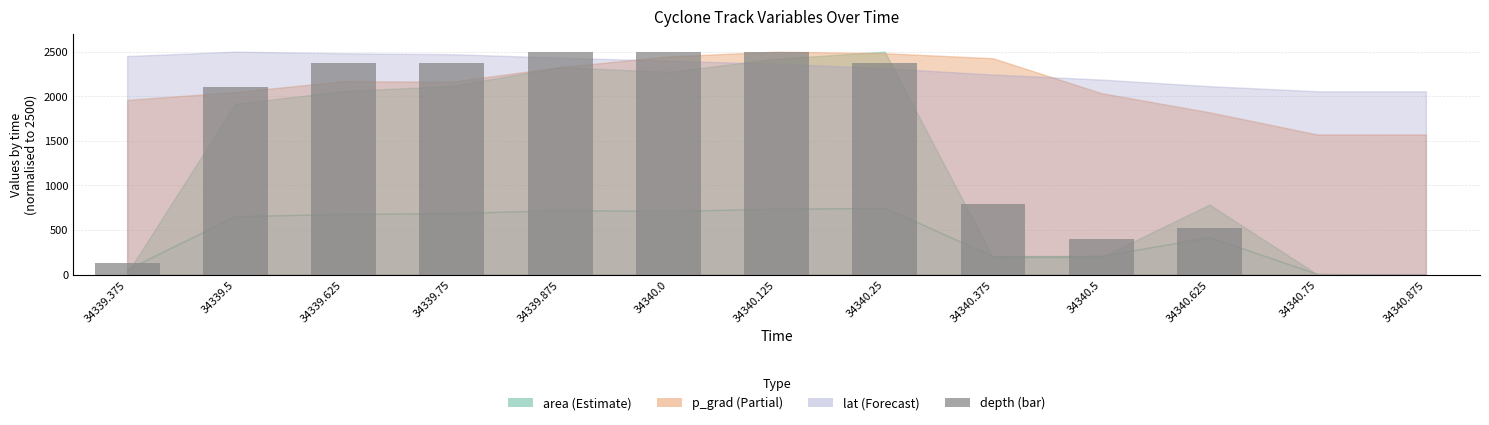

What is the change in value from 34340.25 to 34340.5?

-1973.7